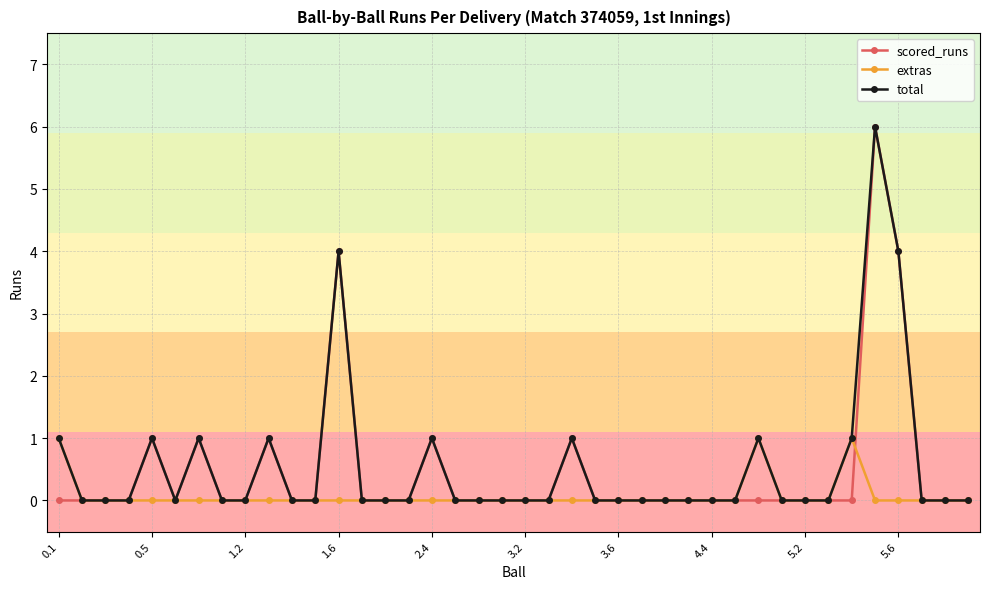

How many lines are shown in the chart?

3